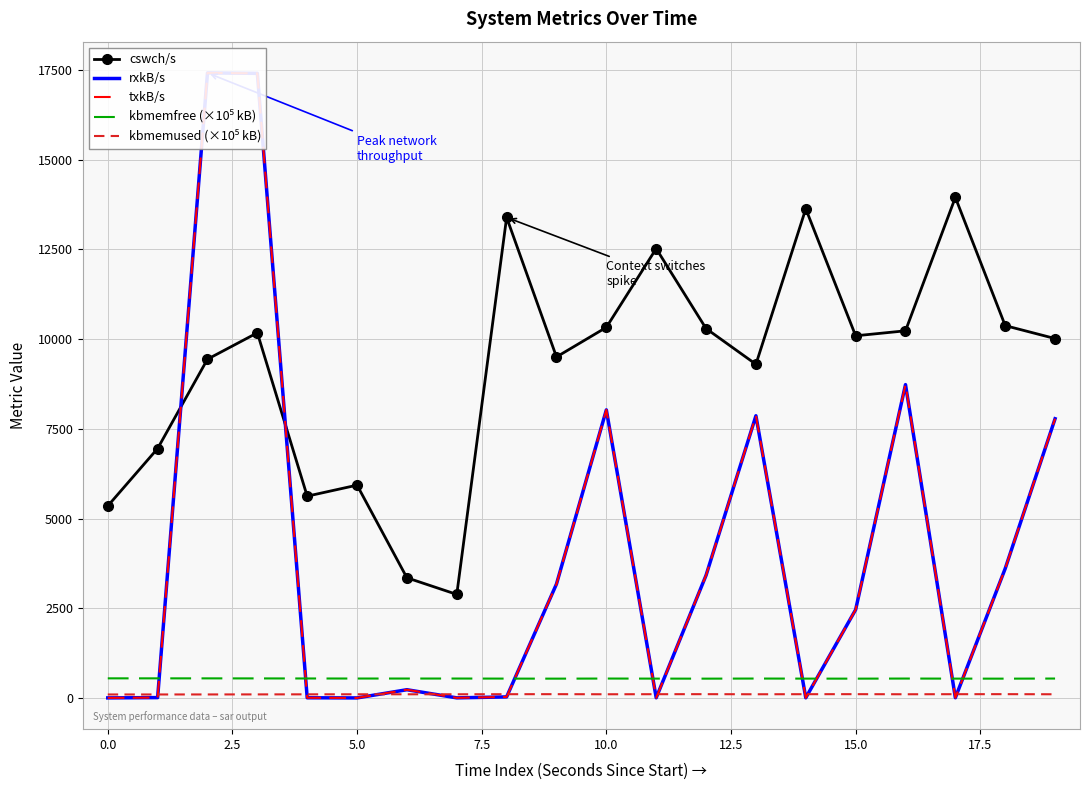

What is the lowest value of the cswch/s series?

2887.0